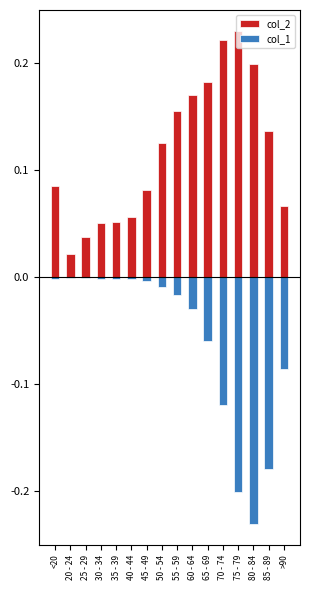

What is the spread (max minus min) of values at 80 - 84?

0.4